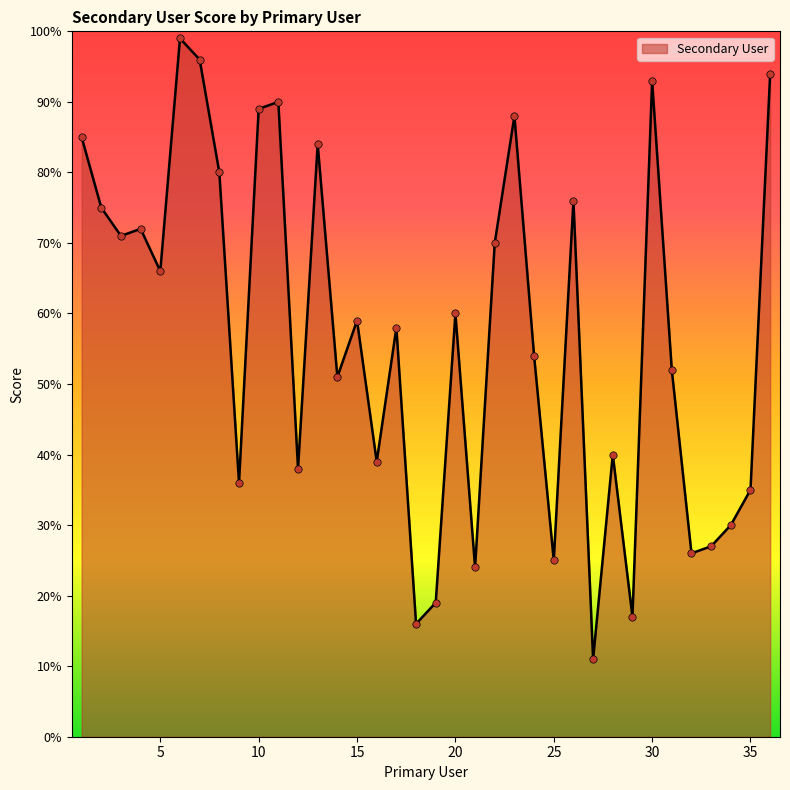

What is the difference between the maximum and minimum values?

88